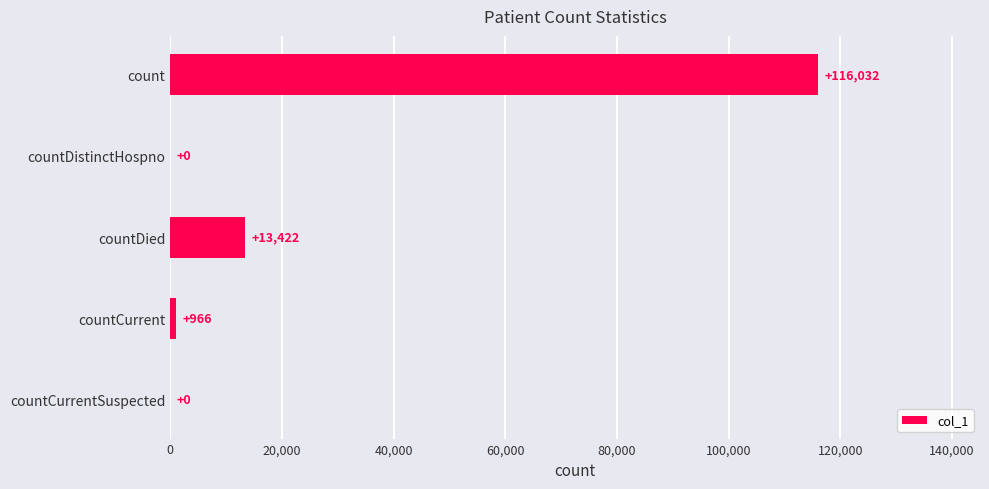

How many positive values are there?

3